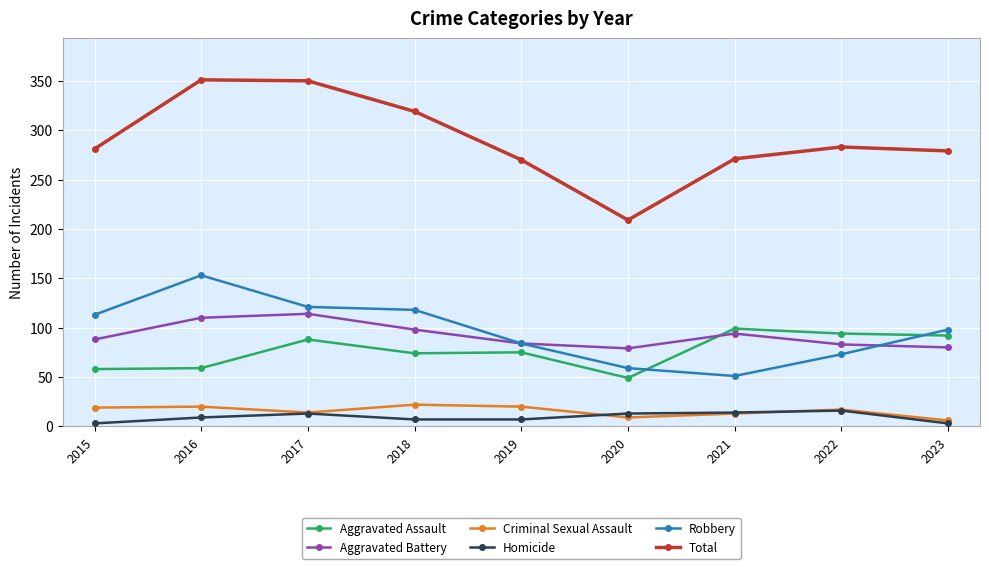

What is the total value across all series at 2021?

542